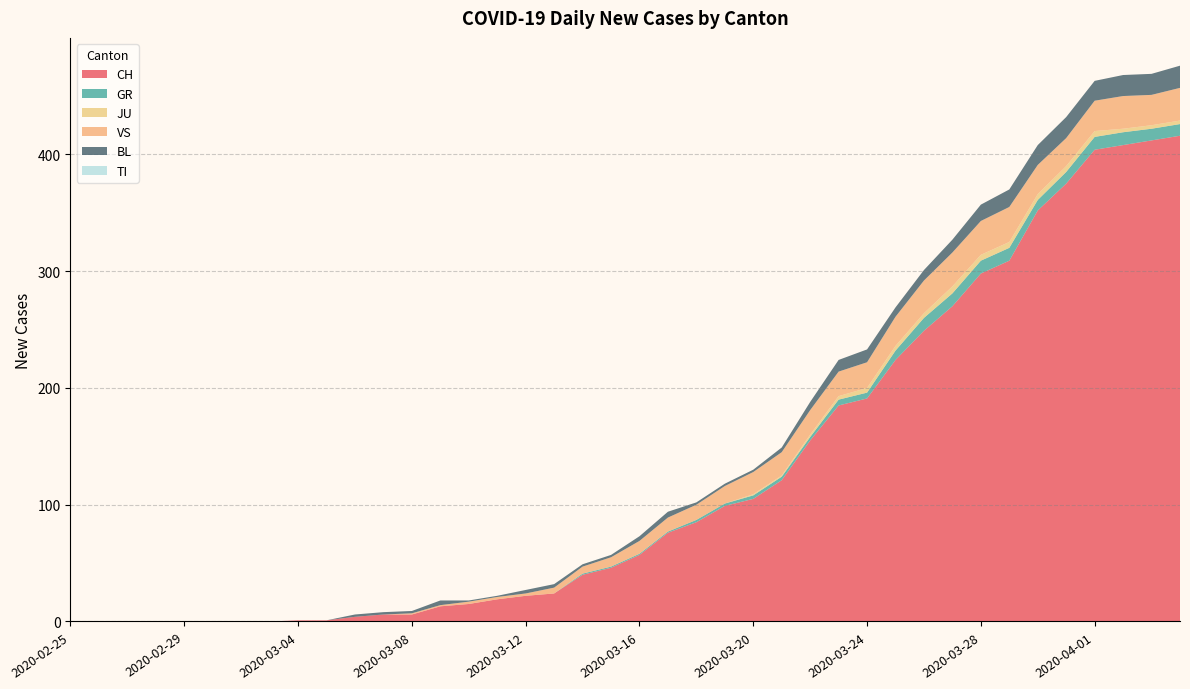

Reading right to left, extract all data points from this chart.

CH: 2020-04-04=416	2020-04-03=412	2020-04-02=408	2020-04-01=404	2020-03-31=375	2020-03-30=352	2020-03-29=309	2020-03-28=298	2020-03-27=270	2020-03-26=249	2020-03-25=224	2020-03-24=191	2020-03-23=185	2020-03-22=155	2020-03-21=121	2020-03-20=105	2020-03-19=99	2020-03-18=85	2020-03-17=76	2020-03-16=57	2020-03-15=46	2020-03-14=40	2020-03-13=24	2020-03-12=22	2020-03-11=19	2020-03-10=15	2020-03-09=13	2020-03-08=6	2020-03-07=6	2020-03-06=4	2020-03-05=1	2020-03-04=1	2020-03-03=0	2020-03-02=0	2020-03-01=0	2020-02-29=0	2020-02-28=0	2020-02-27=0	2020-02-26=0	2020-02-25=0
GR: 2020-04-04=10	2020-04-03=10	2020-04-02=11	2020-04-01=11	2020-03-31=10	2020-03-30=9	2020-03-29=11	2020-03-28=11	2020-03-27=11	2020-03-26=11	2020-03-25=8	2020-03-24=5	2020-03-23=5	2020-03-22=3	2020-03-21=3	2020-03-20=3	2020-03-19=2	2020-03-18=2	2020-03-17=1	2020-03-16=1	2020-03-15=1	2020-03-14=1	2020-03-13=0	2020-03-12=0	2020-03-11=0	2020-03-10=0	2020-03-09=0	2020-03-08=0	2020-03-07=0	2020-03-06=0	2020-03-05=0	2020-03-04=0	2020-03-03=0	2020-03-02=0	2020-03-01=0	2020-02-29=0	2020-02-28=0	2020-02-27=0	2020-02-26=0	2020-02-25=0
JU: 2020-04-04=3	2020-04-03=3	2020-04-02=3	2020-04-01=5	2020-03-31=5	2020-03-30=5	2020-03-29=5	2020-03-28=5	2020-03-27=6	2020-03-26=4	2020-03-25=4	2020-03-24=4	2020-03-23=3	2020-03-22=2	2020-03-21=1	2020-03-20=1	2020-03-19=0	2020-03-18=0	2020-03-17=0	2020-03-16=0	2020-03-15=0	2020-03-14=0	2020-03-13=0	2020-03-12=0	2020-03-11=0	2020-03-10=0	2020-03-09=0	2020-03-08=0	2020-03-07=0	2020-03-06=0	2020-03-05=0	2020-03-04=0	2020-03-03=0	2020-03-02=0	2020-03-01=0	2020-02-29=0	2020-02-28=0	2020-02-27=0	2020-02-26=0	2020-02-25=0
VS: 2020-04-04=28	2020-04-03=26	2020-04-02=28	2020-04-01=26	2020-03-31=24	2020-03-30=25	2020-03-29=30	2020-03-28=29	2020-03-27=29	2020-03-26=28	2020-03-25=25	2020-03-24=22	2020-03-23=21	2020-03-22=21	2020-03-21=20	2020-03-20=19	2020-03-19=15	2020-03-18=13	2020-03-17=12	2020-03-16=11	2020-03-15=8	2020-03-14=6	2020-03-13=5	2020-03-12=2	2020-03-11=2	2020-03-10=2	2020-03-09=1	2020-03-08=1	2020-03-07=0	2020-03-06=0	2020-03-05=0	2020-03-04=0	2020-03-03=0	2020-03-02=0	2020-03-01=0	2020-02-29=0	2020-02-28=0	2020-02-27=0	2020-02-26=0	2020-02-25=0
BL: 2020-04-04=19	2020-04-03=18	2020-04-02=18	2020-04-01=17	2020-03-31=18	2020-03-30=17	2020-03-29=15	2020-03-28=14	2020-03-27=11	2020-03-26=9	2020-03-25=8	2020-03-24=11	2020-03-23=10	2020-03-22=7	2020-03-21=4	2020-03-20=2	2020-03-19=2	2020-03-18=2	2020-03-17=5	2020-03-16=4	2020-03-15=2	2020-03-14=2	2020-03-13=3	2020-03-12=3	2020-03-11=1	2020-03-10=1	2020-03-09=4	2020-03-08=2	2020-03-07=2	2020-03-06=2	2020-03-05=0	2020-03-04=0	2020-03-03=0	2020-03-02=0	2020-03-01=0	2020-02-29=0	2020-02-28=0	2020-02-27=0	2020-02-26=0	2020-02-25=0
TI: 2020-04-04=0	2020-04-03=0	2020-04-02=0	2020-04-01=0	2020-03-31=0	2020-03-30=0	2020-03-29=0	2020-03-28=0	2020-03-27=0	2020-03-26=0	2020-03-25=0	2020-03-24=0	2020-03-23=0	2020-03-22=0	2020-03-21=0	2020-03-20=0	2020-03-19=0	2020-03-18=0	2020-03-17=0	2020-03-16=0	2020-03-15=0	2020-03-14=0	2020-03-13=0	2020-03-12=0	2020-03-11=0	2020-03-10=0	2020-03-09=0	2020-03-08=0	2020-03-07=0	2020-03-06=0	2020-03-05=0	2020-03-04=0	2020-03-03=0	2020-03-02=0	2020-03-01=0	2020-02-29=0	2020-02-28=0	2020-02-27=0	2020-02-26=0	2020-02-25=0